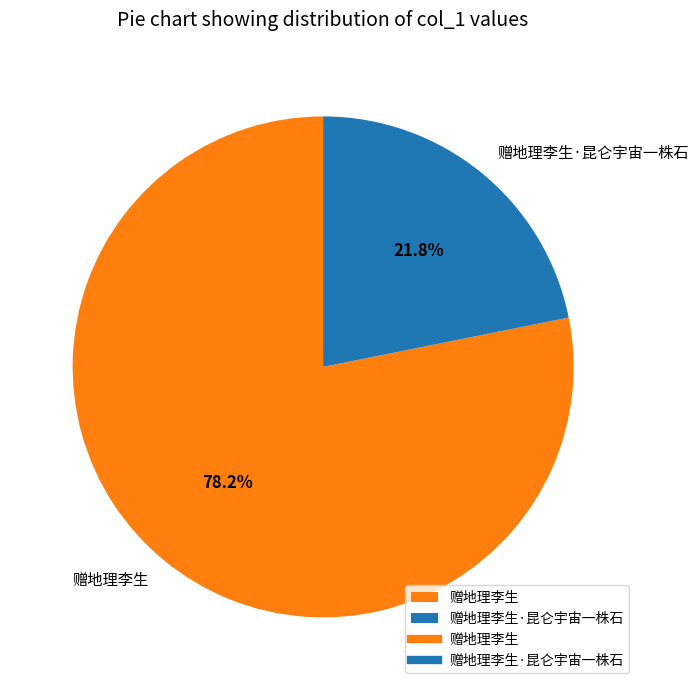

To the nearest percent, what is the difference between the 赠地理李生 and 赠地理李生·昆仑宇宙一株石 slice percentages?

56%